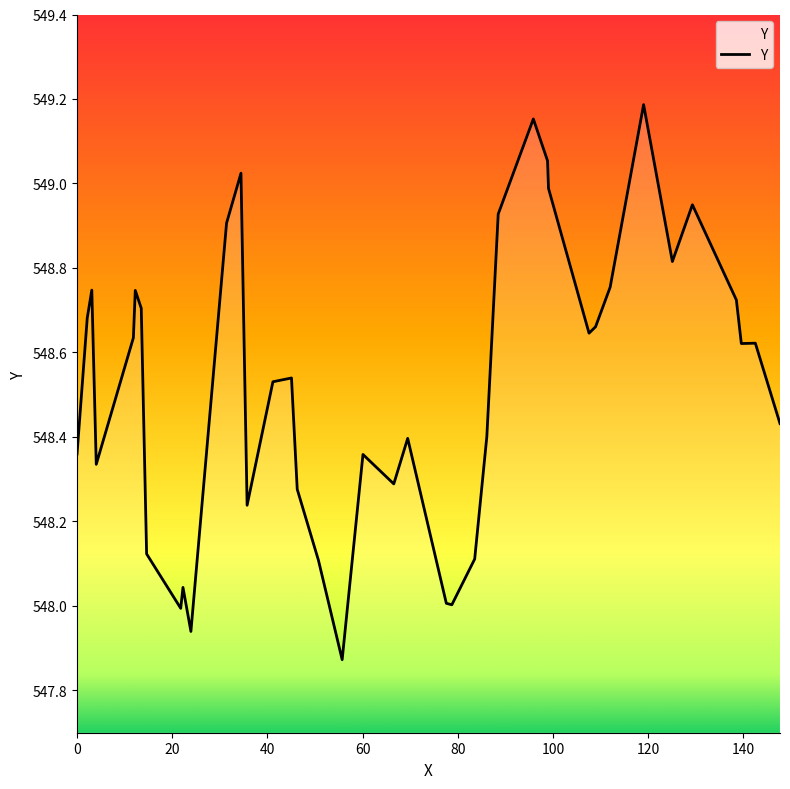

How many distinct data groups are displayed?

1